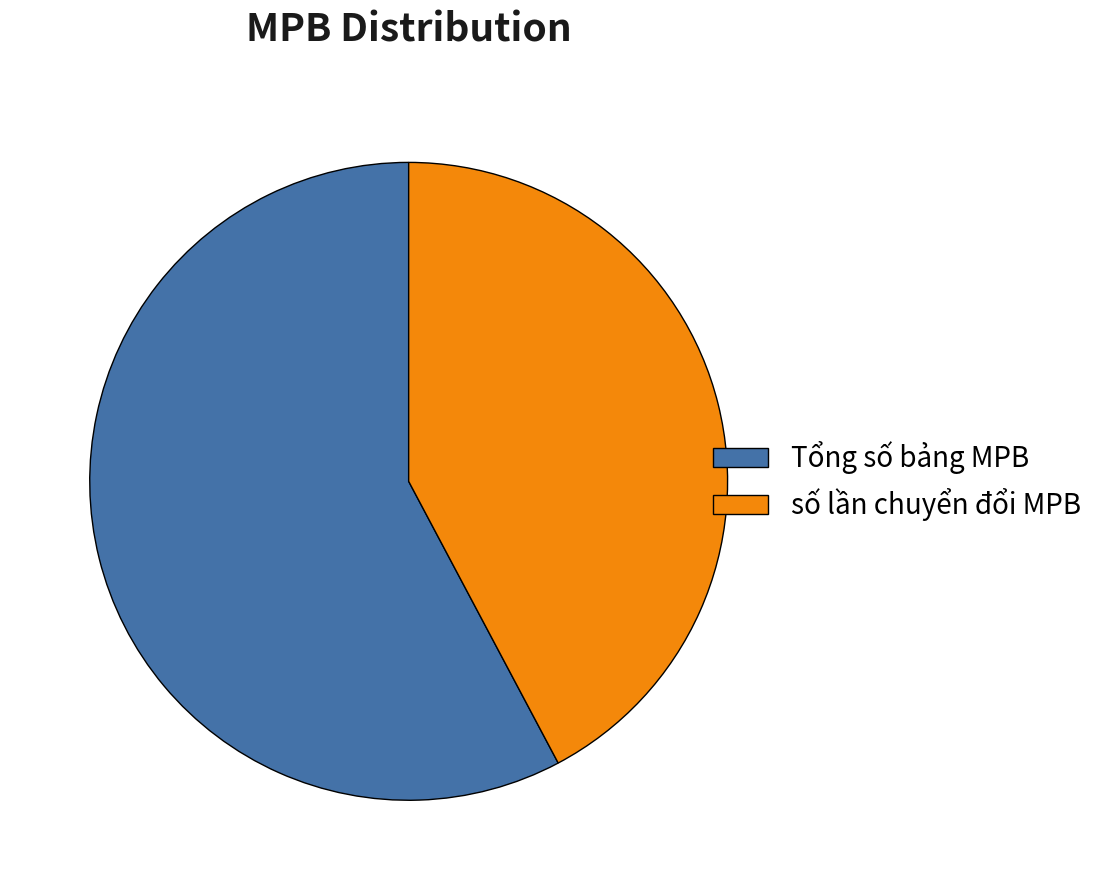

Approximately how many times larger is the value at số lần chuyển đổi MPB compared to Tổng số bảng MPB?

0.7